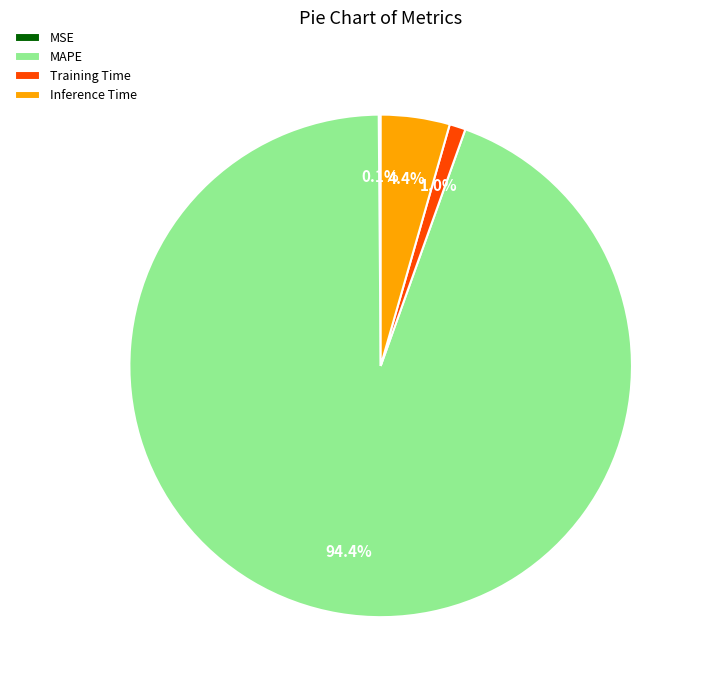

Which slice is the largest?

MAPE